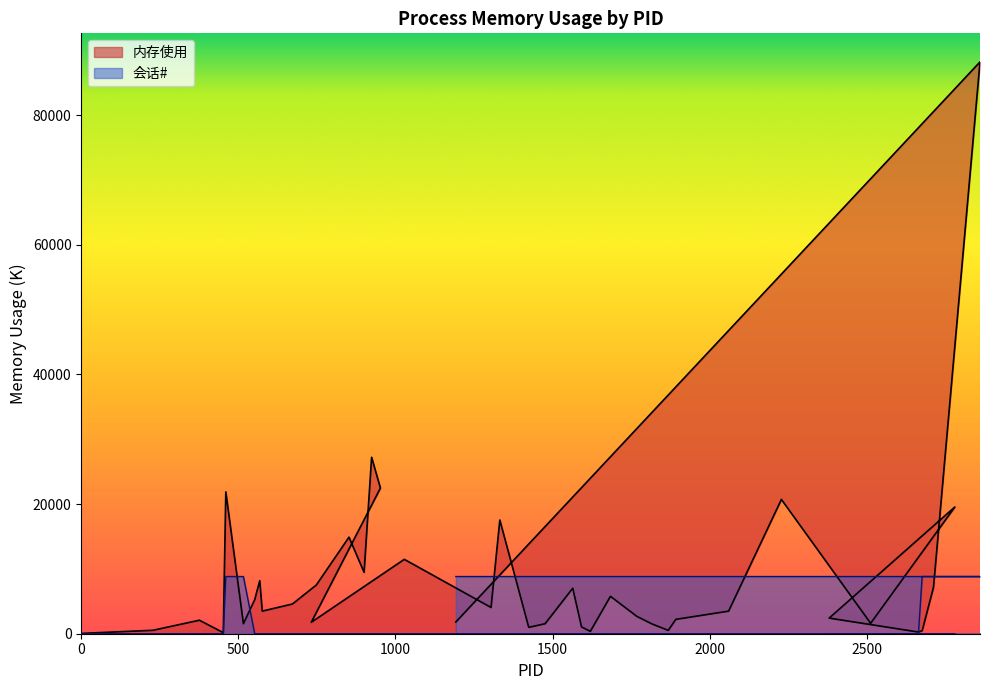

Is it true that 会话# equals -3891.0 at 452?

False